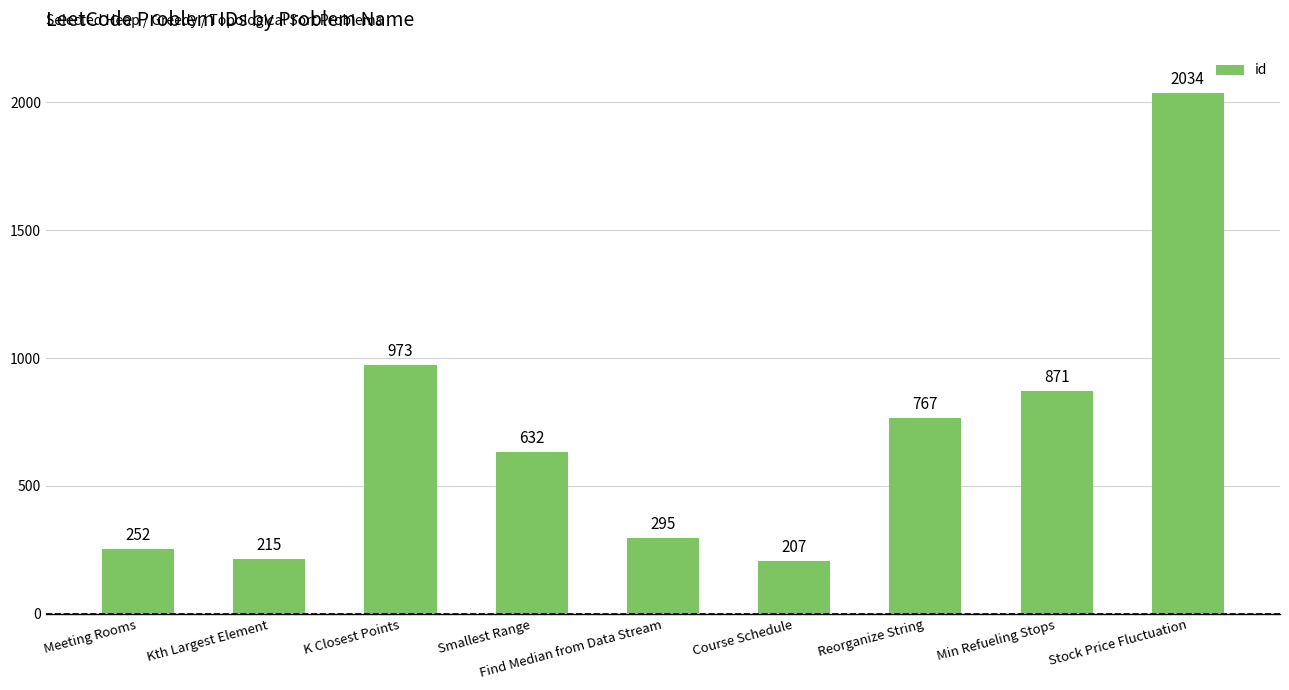

Rank the categories by value from highest to lowest.

Stock Price Fluctuation, K Closest Points, Min Refueling Stops, Reorganize String, Smallest Range, Find Median from Data Stream, Meeting Rooms, Kth Largest Element, Course Schedule